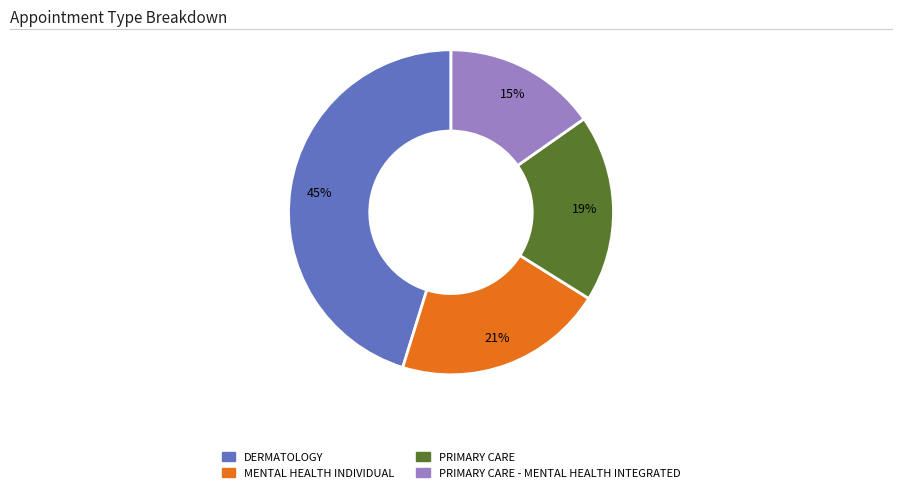

Is there a majority slice in this chart?

No